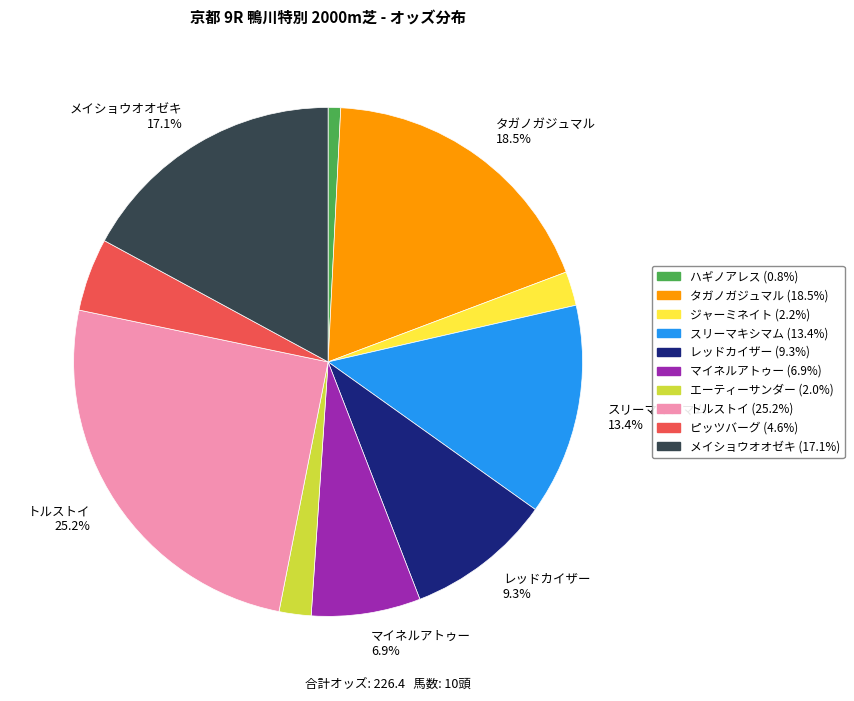

Count the number of slices in the pie.

10